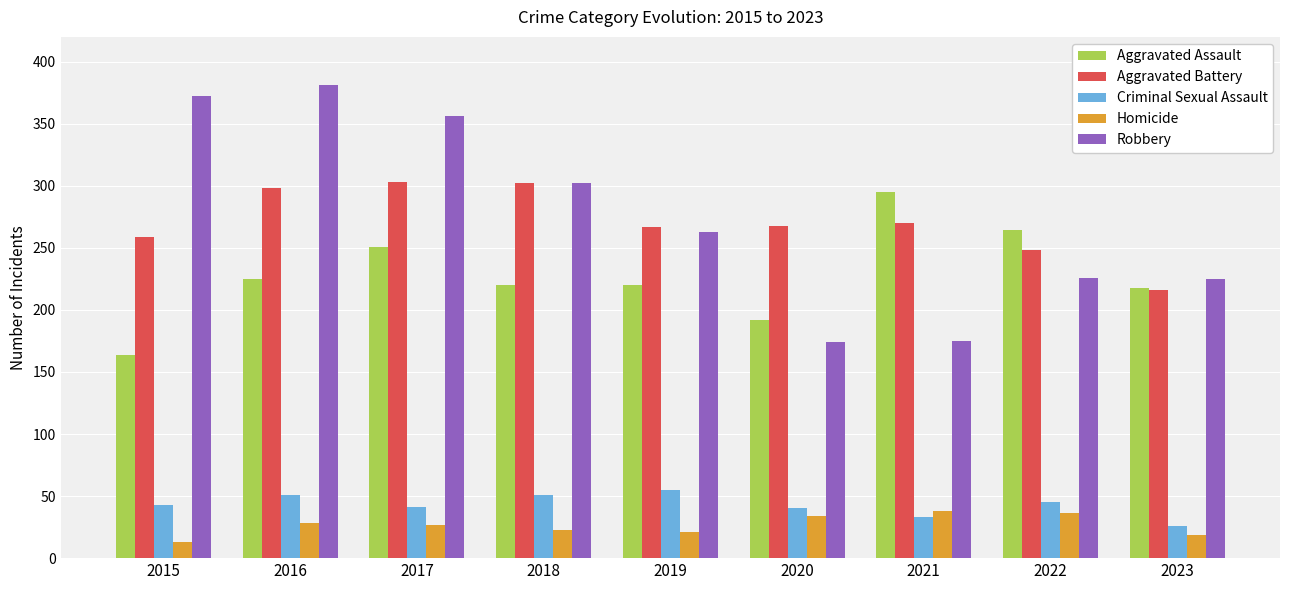

What is the spread (max minus min) of values at 2019?

246